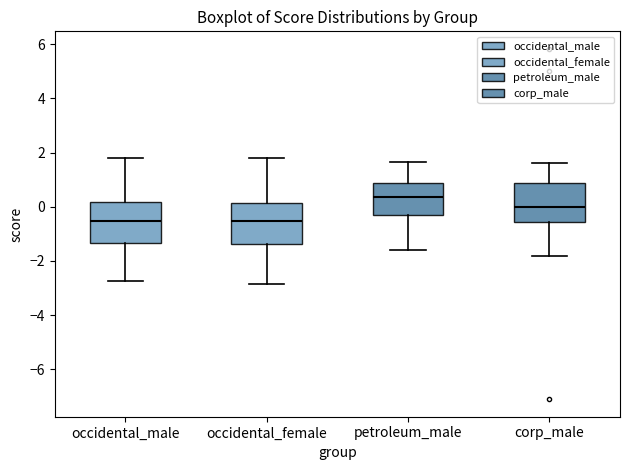

Reading left to right, transcribe this box plot: for each box, give where its median line is, the range the box spans, and where its two whiskers end, as read against the y-axis. The values are not printed on the chart, so give them approximately, as read against the axis.

occidental_male: median -0.6, box -1.4 to 0.2, whiskers -2.8 to 1.8
occidental_female: median -0.6, box -1.4 to 0.2, whiskers -2.8 to 1.8
petroleum_male: median 0.4, box -0.4 to 0.8, whiskers -1.6 to 1.6
corp_male: median 0.0, box -0.6 to 0.8, whiskers -1.8 to 1.6